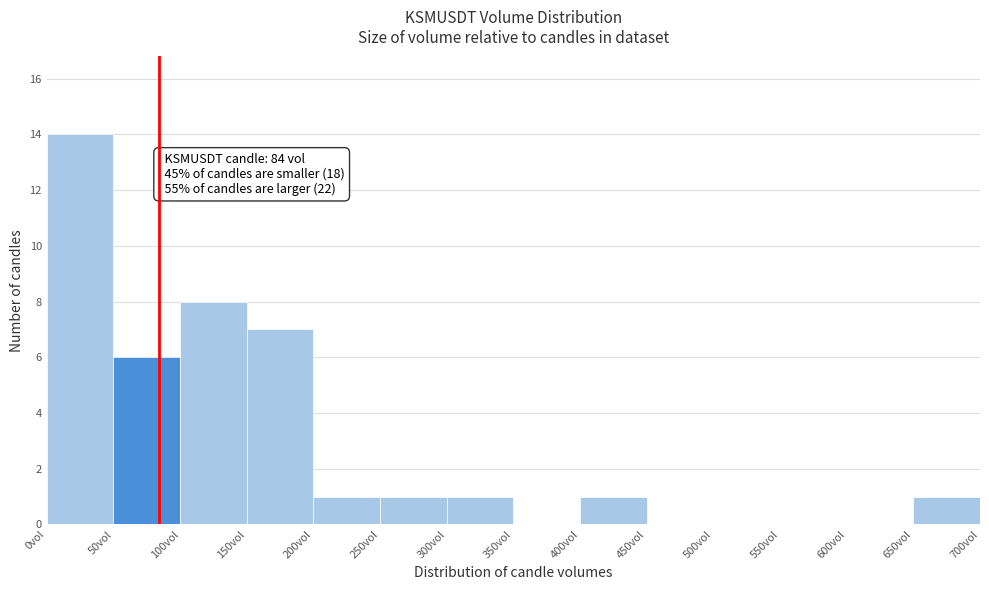

Which range on the x-axis has the tallest bar?

0 to 50